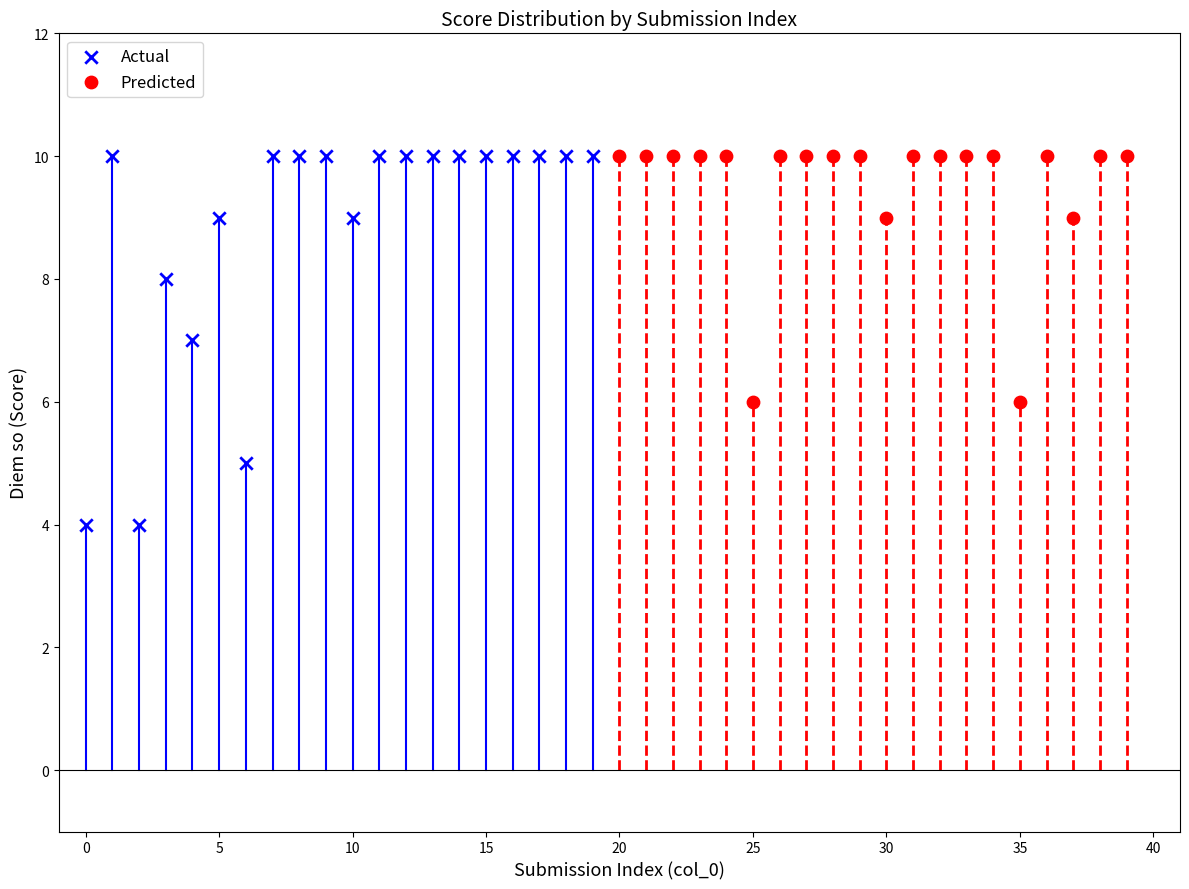

Which series has the widest spread of Y values?

Actual